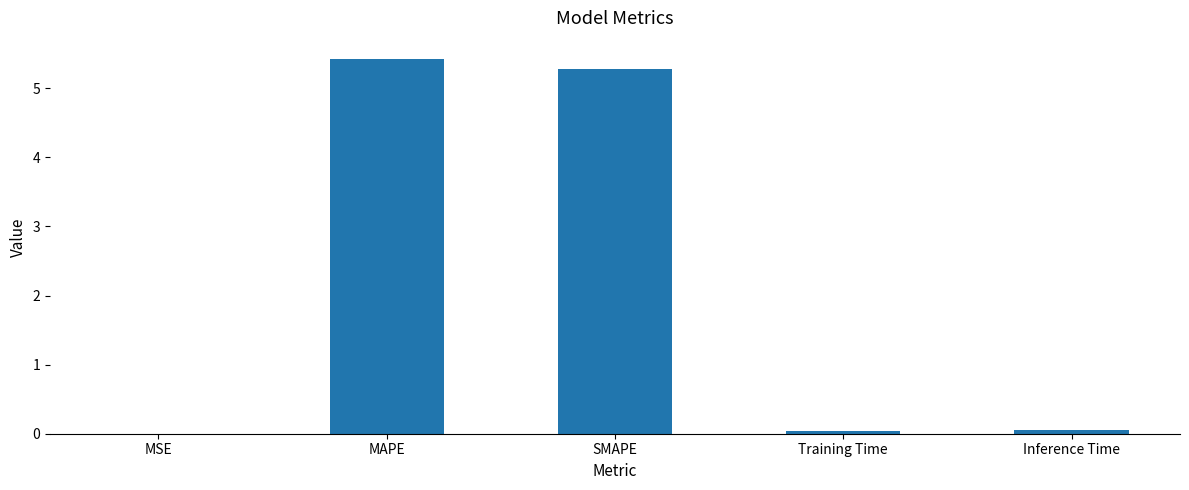

True or false: the data shows 2.0 at SMAPE.

False